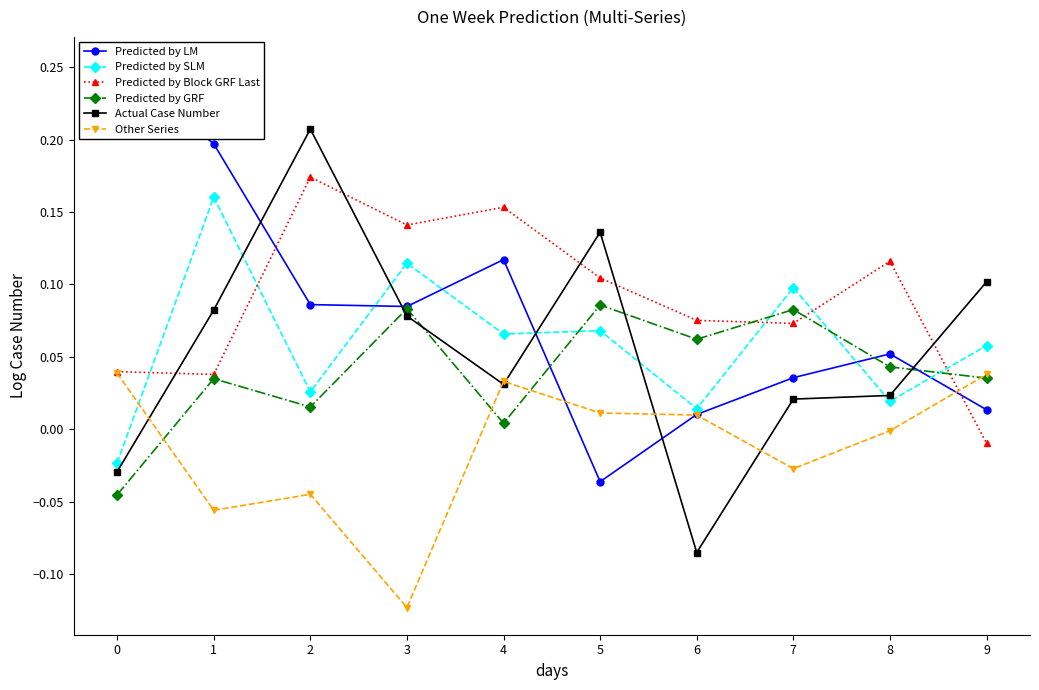

What is the total value across all series at 5?

0.4